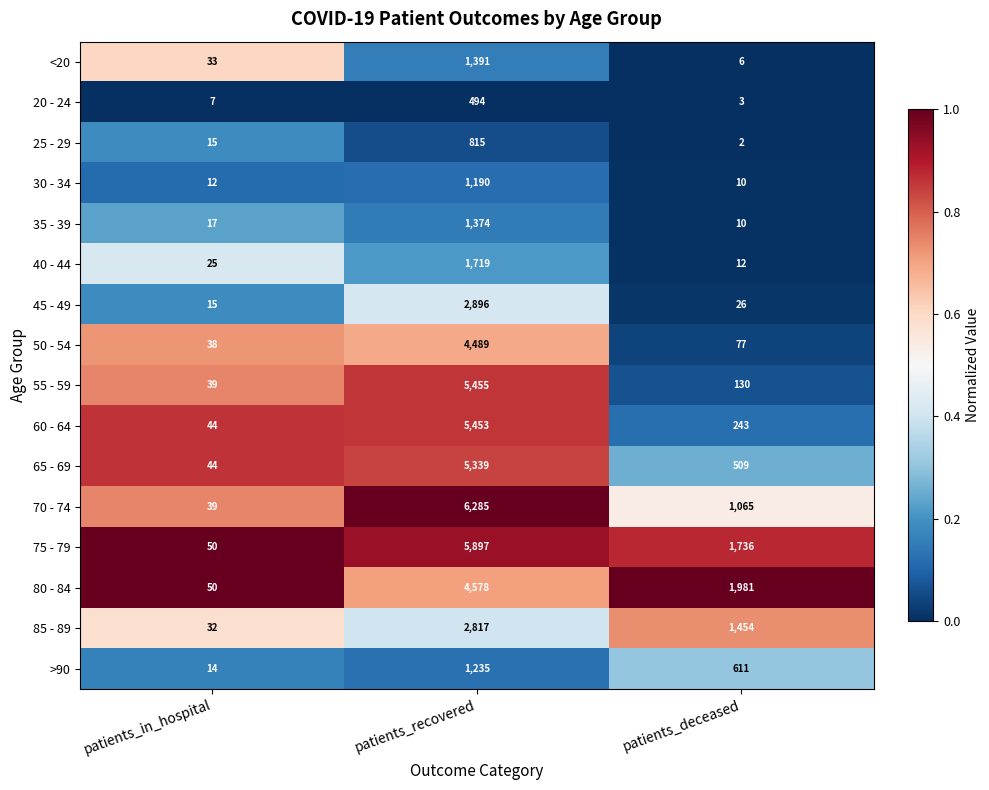

Count the 70 - 74 values in the range 39 to 6285.

3